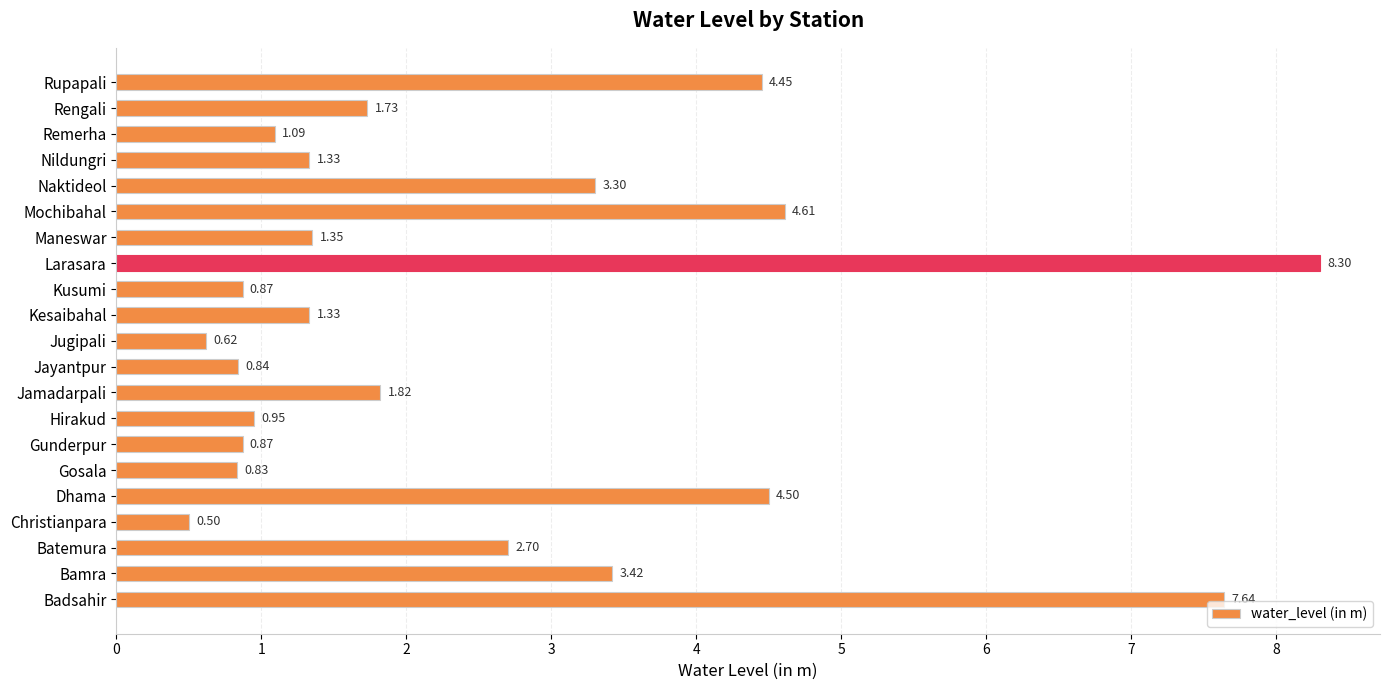

Which category has the lowest value across all series?

Christianpara